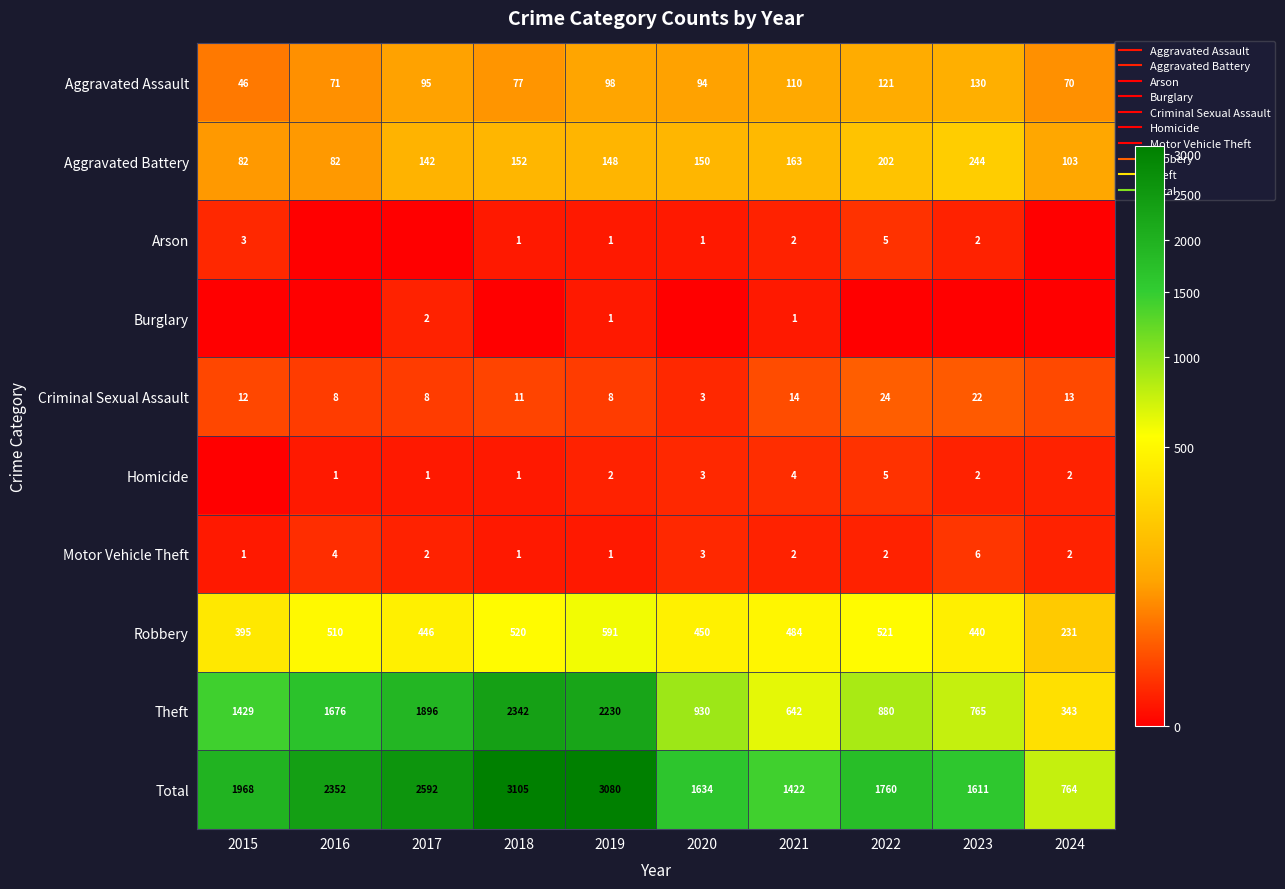

At how many categories does at least one series exceed 471?

10